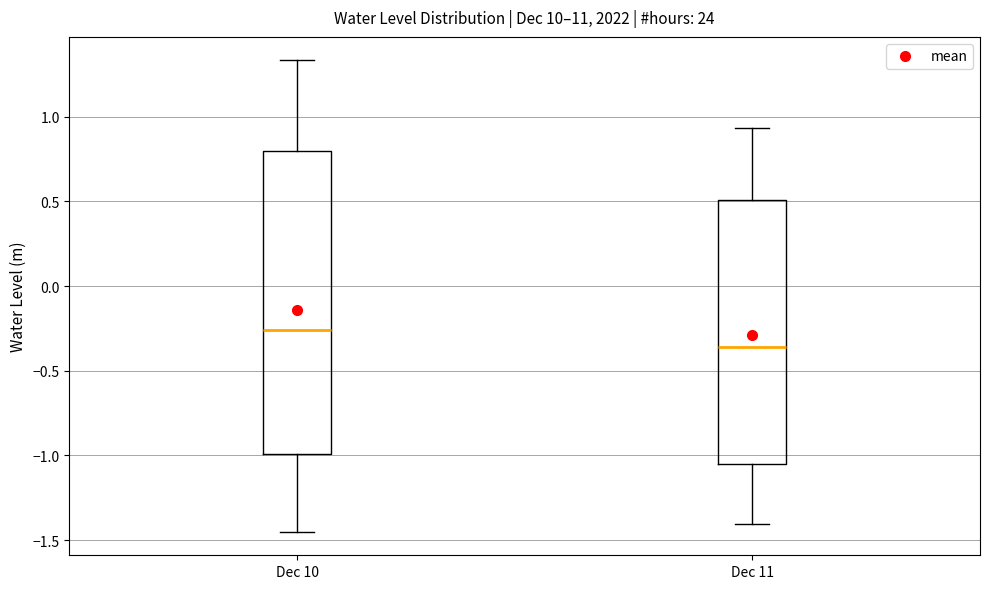

Reading left to right, read every box against the y-axis: the position of its median line, the range the box covers, and the ends of its whiskers. The values are not printed on the chart, so give them approximately, as read against the axis.

Dec 10: median -0.25, box -1.00 to 0.80, whiskers -1.45 to 1.35
Dec 11: median -0.35, box -1.05 to 0.50, whiskers -1.40 to 0.95